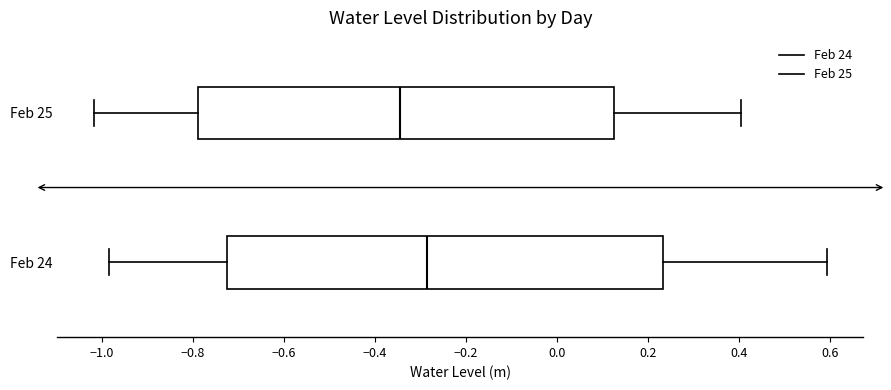

Reading bottom to top, read every box against the x-axis: the position of its median line, the range the box covers, and the ends of its whiskers. The values are not printed on the chart, so give them approximately, as read against the axis.

Feb 24: median -0.28, box -0.72 to 0.24, whiskers -0.98 to 0.60
Feb 25: median -0.34, box -0.78 to 0.12, whiskers -1.02 to 0.40